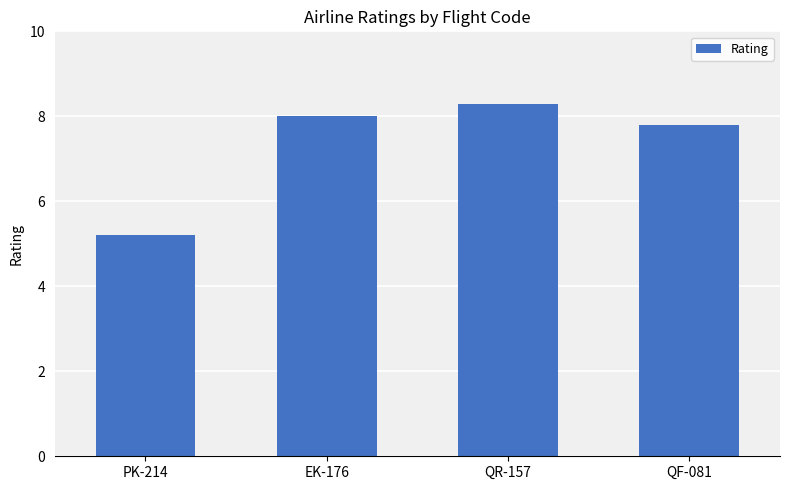

What is the ratio of the value at EK-176 to the value at PK-214?

1.5